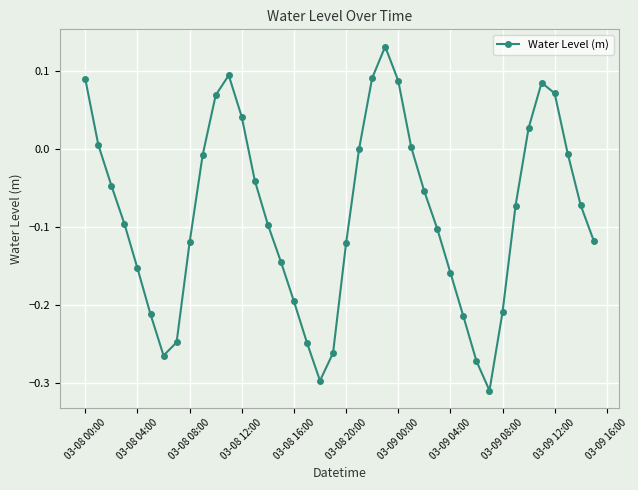

What is the difference between the maximum and minimum values?

0.4